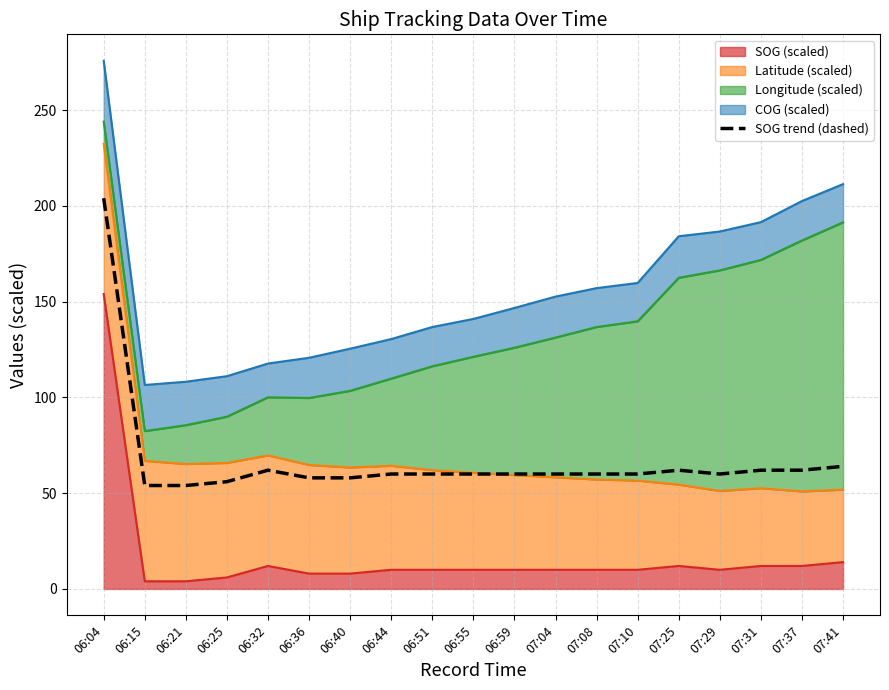

Between 06:40 and 06:04, which is larger?

06:04